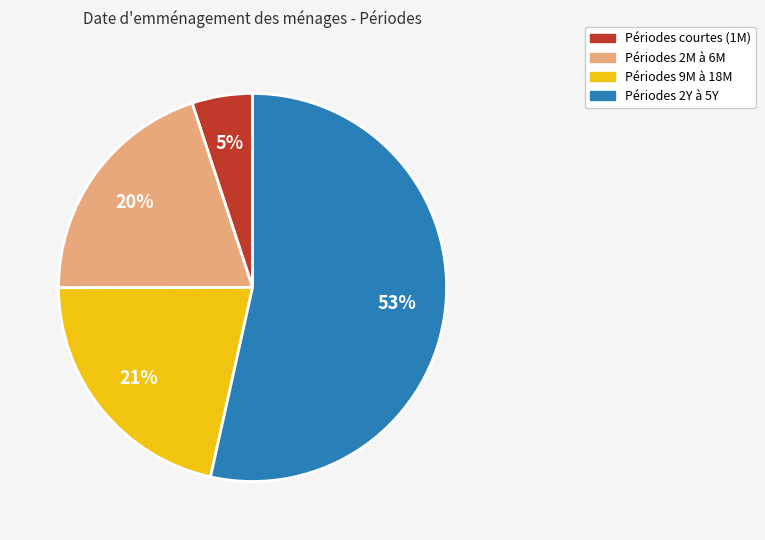

Is there a majority slice in this chart?

Yes